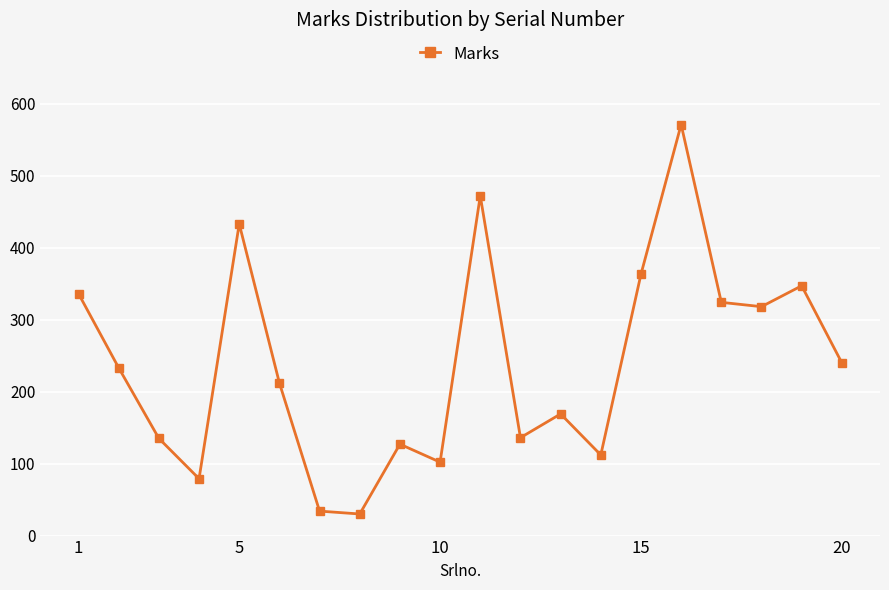

How many data points are less than 233?

10